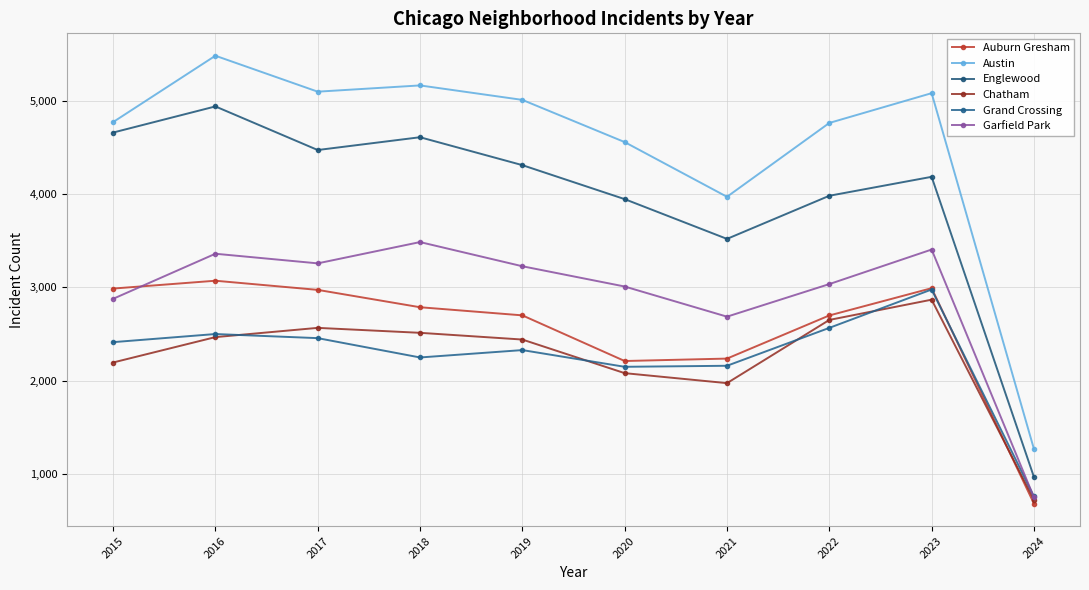

What is the sum of the Garfield Park values at 2022 and 2015?

5912